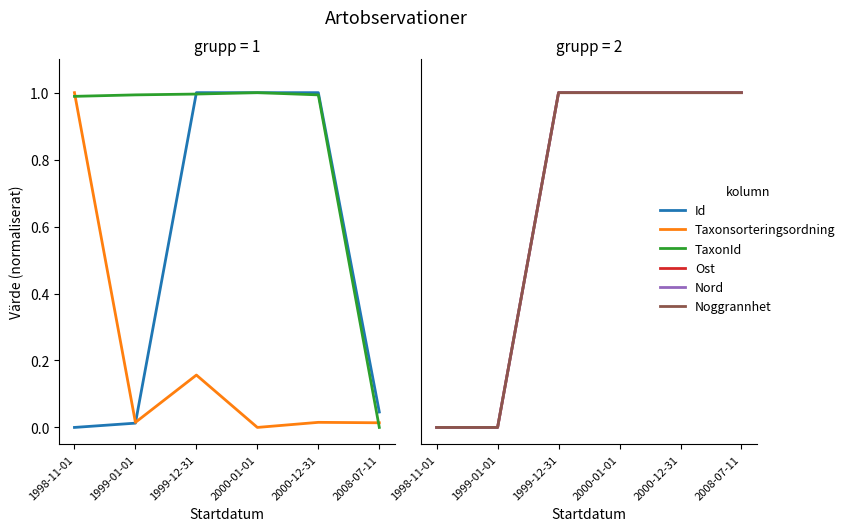

What is the label of the 4th point from the left?

2000-01-01